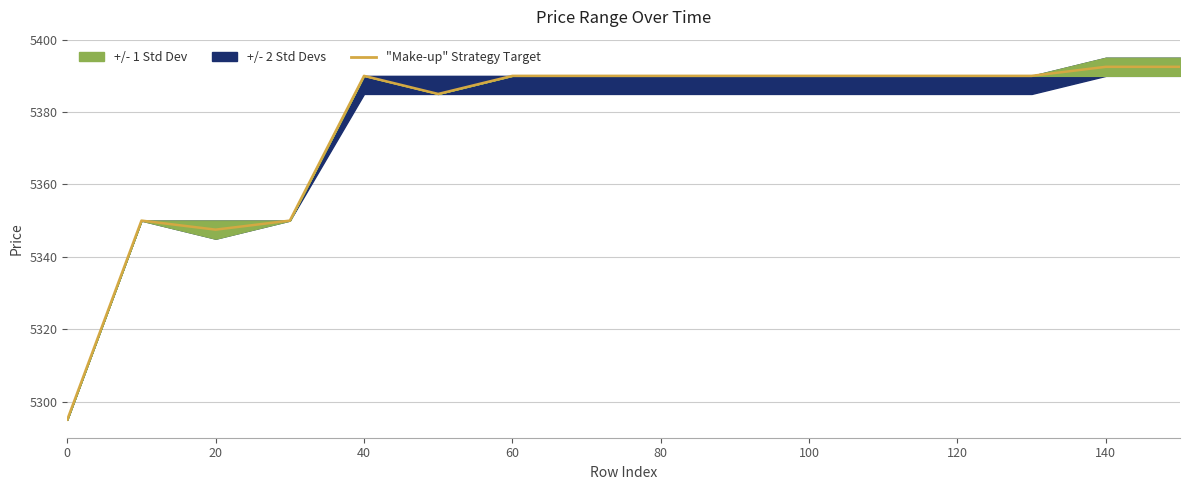

What is the difference between the maximum and second lowest values?

45.0